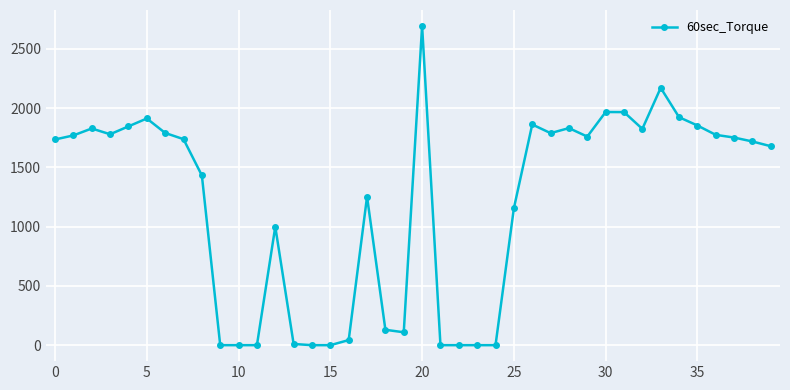

What is the maximum value shown in the chart?

2693.6